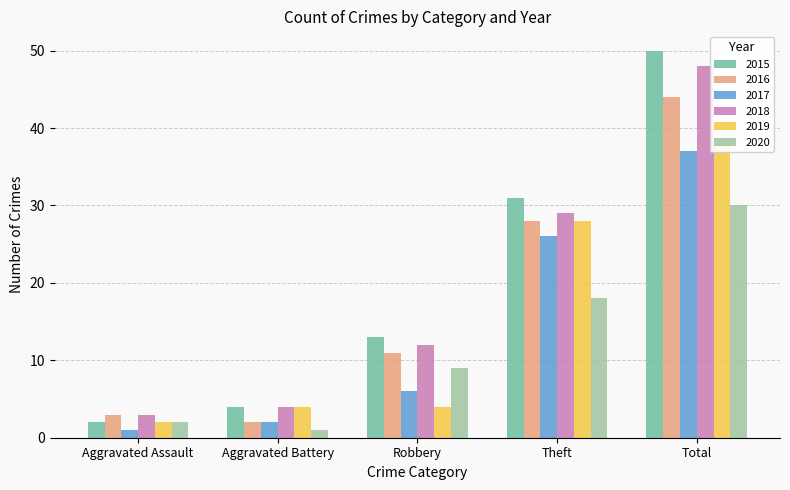

What is the greatest value displayed?

50